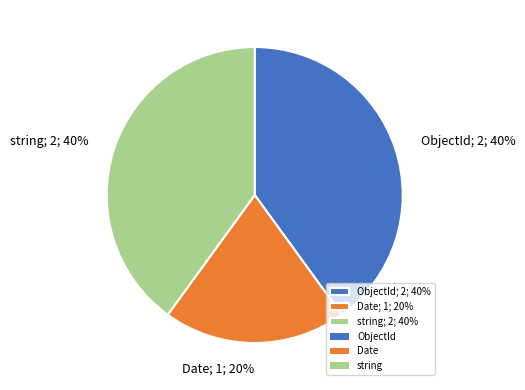

Between Date and string, which is larger?

string